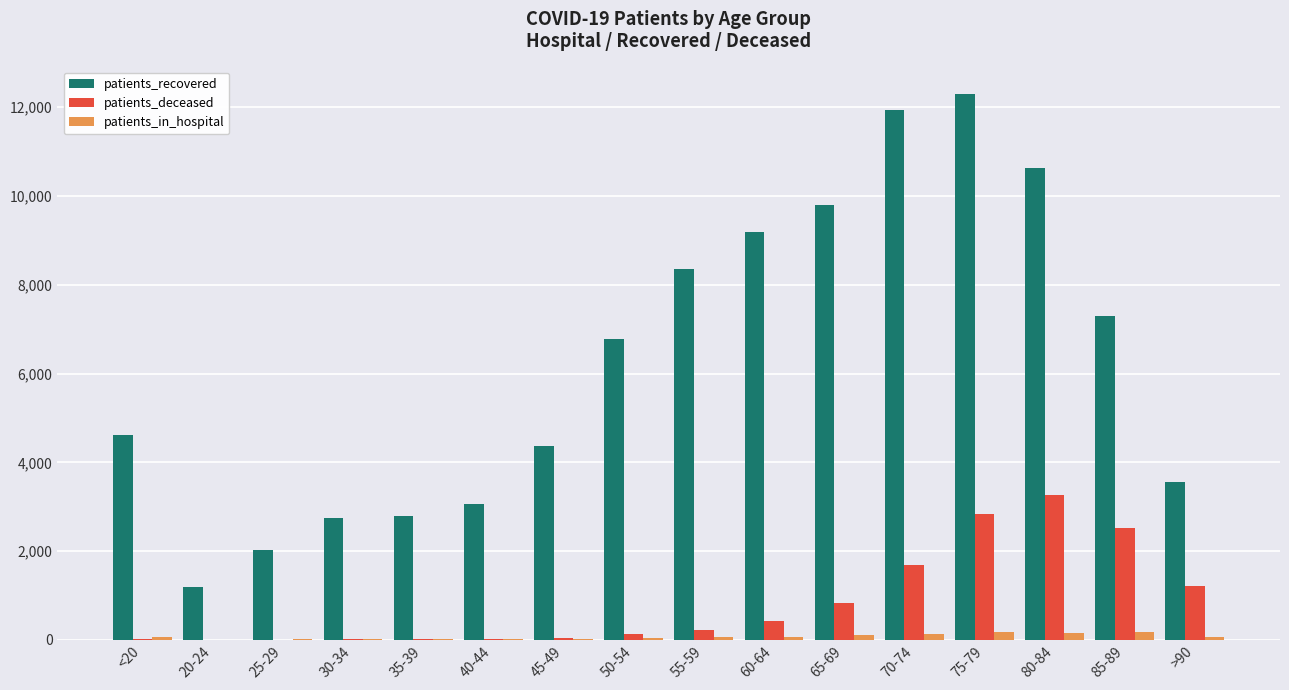

How many groups of bars are there?

16